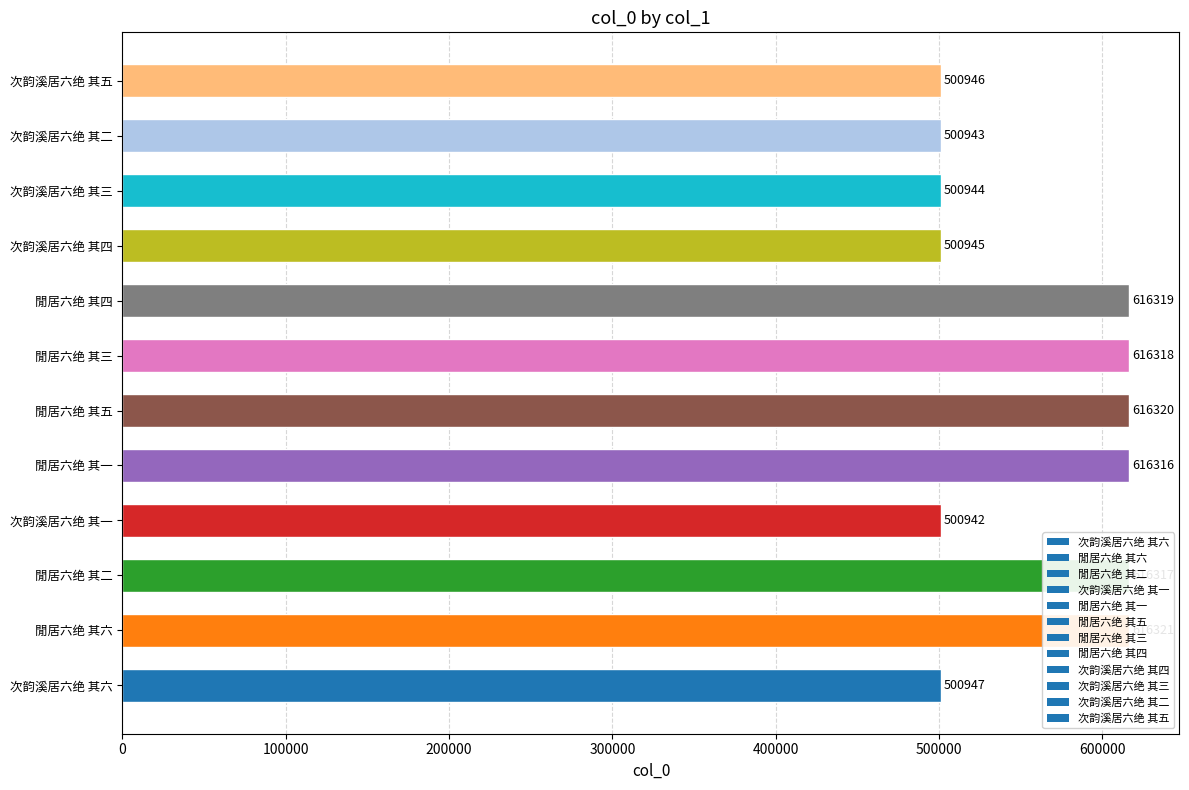

How many distinct data groups are displayed?

1